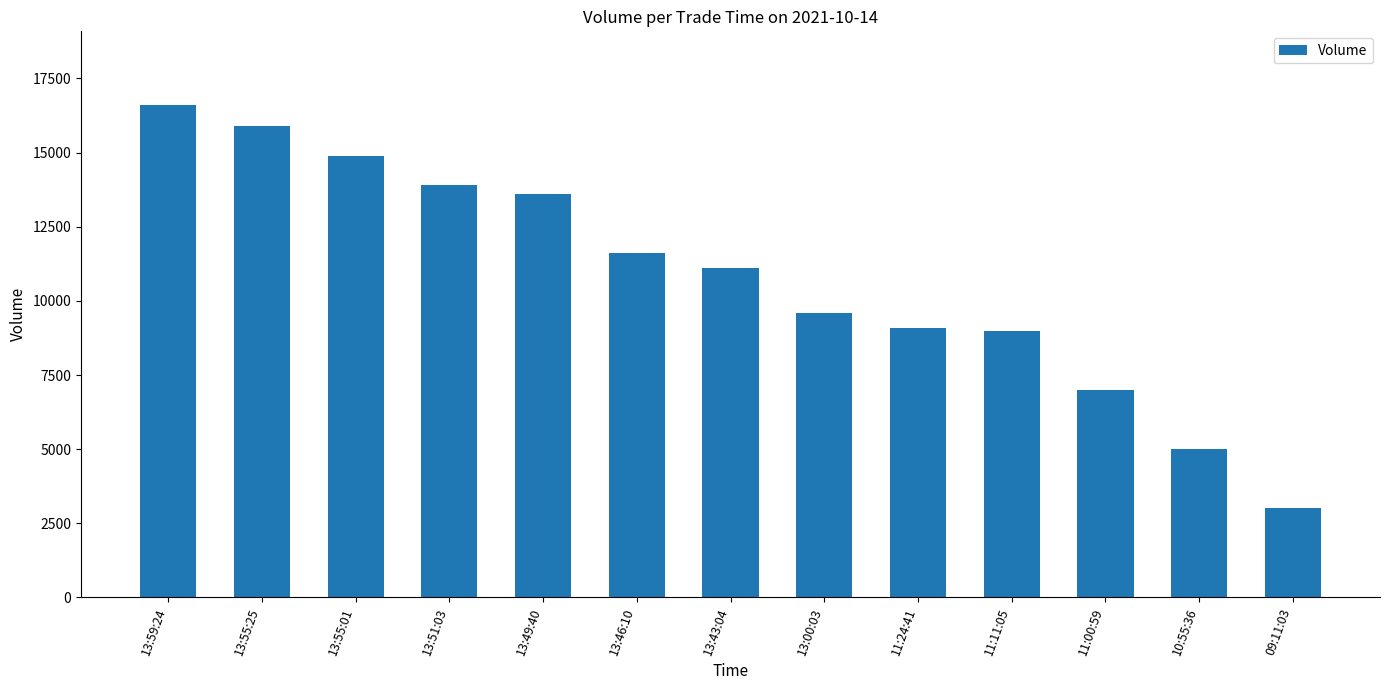

Reading left to right, list all the values displayed in this chart.

13:59:24=16600	13:55:25=15900	13:55:01=14900	13:51:03=13900	13:49:40=13600	13:46:10=11600	13:43:04=11100	13:00:03=9600	11:24:41=9100	11:11:05=9000	11:00:59=7000	10:55:36=5000	09:11:03=3000